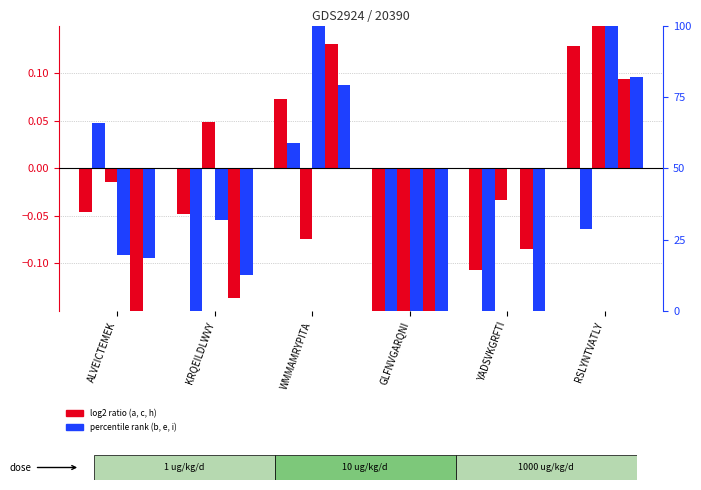

Is it true that h equals -0.0 at YADSVKGRFTI?

False